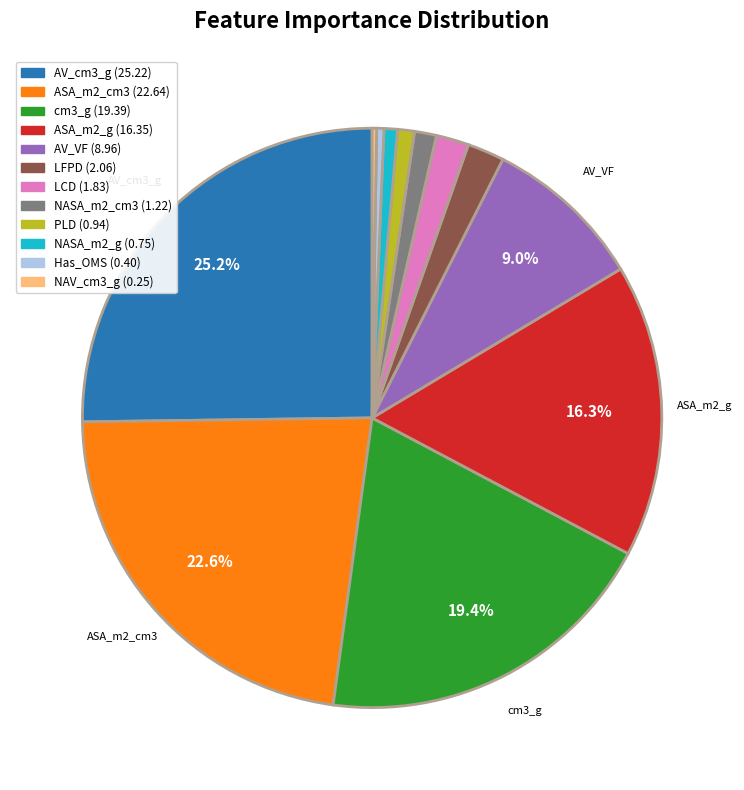

Is LCD the majority of the pie?

No